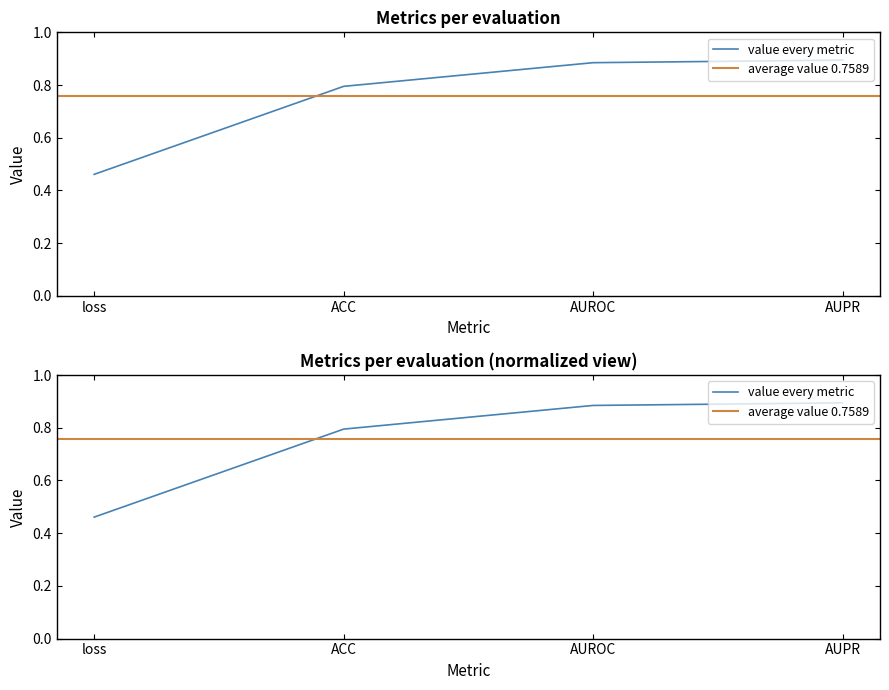

Rank the categories by value from highest to lowest.

AUPR, AUROC, ACC, loss